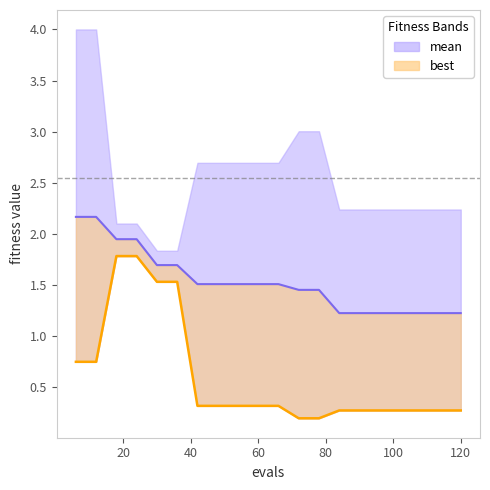

True or false: mean and best intersect in this chart.

False